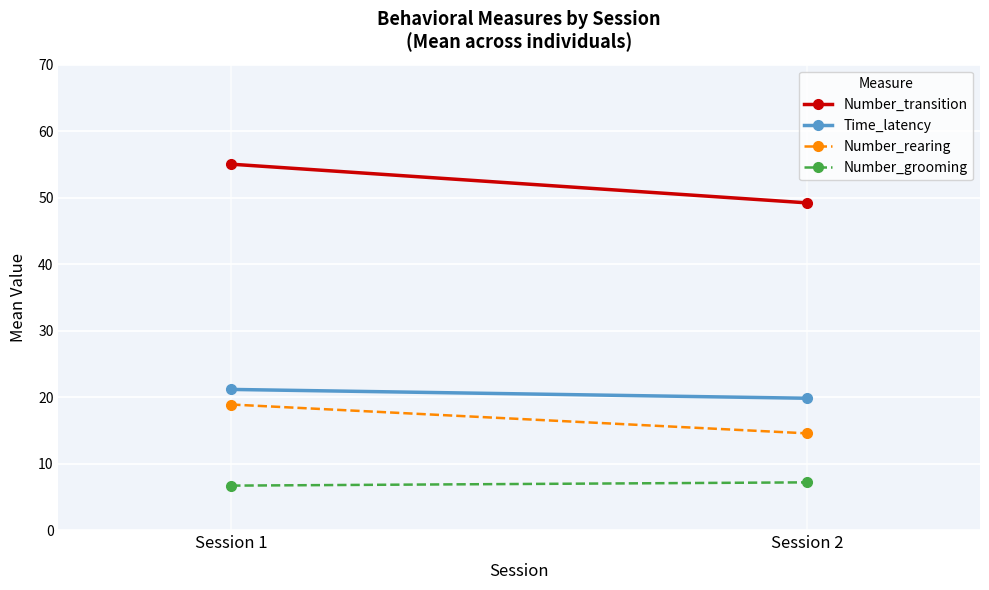

What is the value of the Number_rearing point at the 1st from the left?

18.9